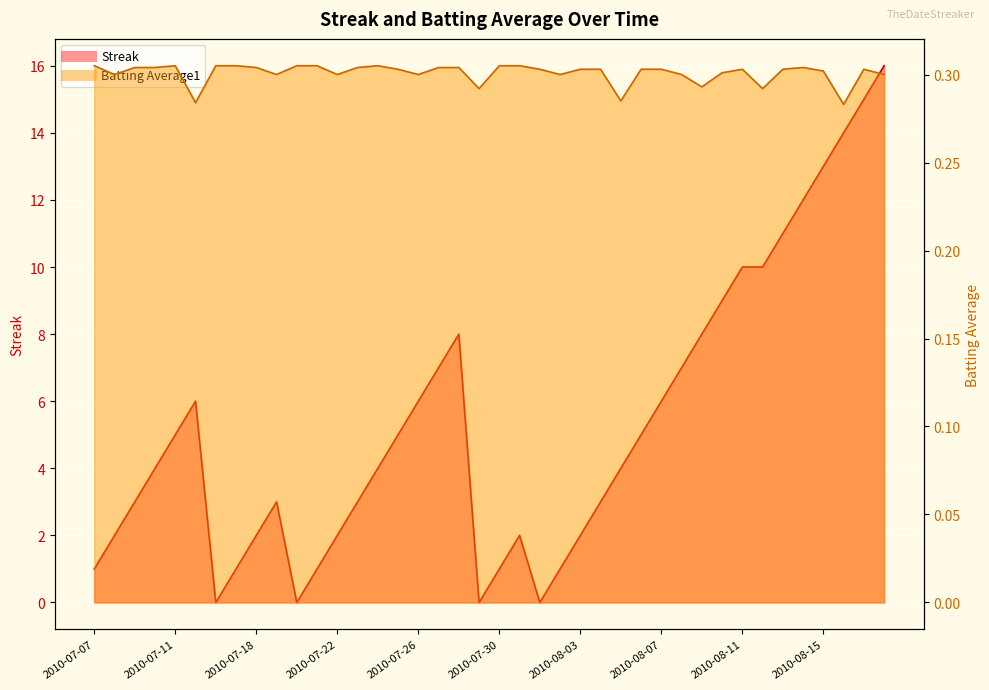

Where is the first local minimum for Streak?

2010-07-16